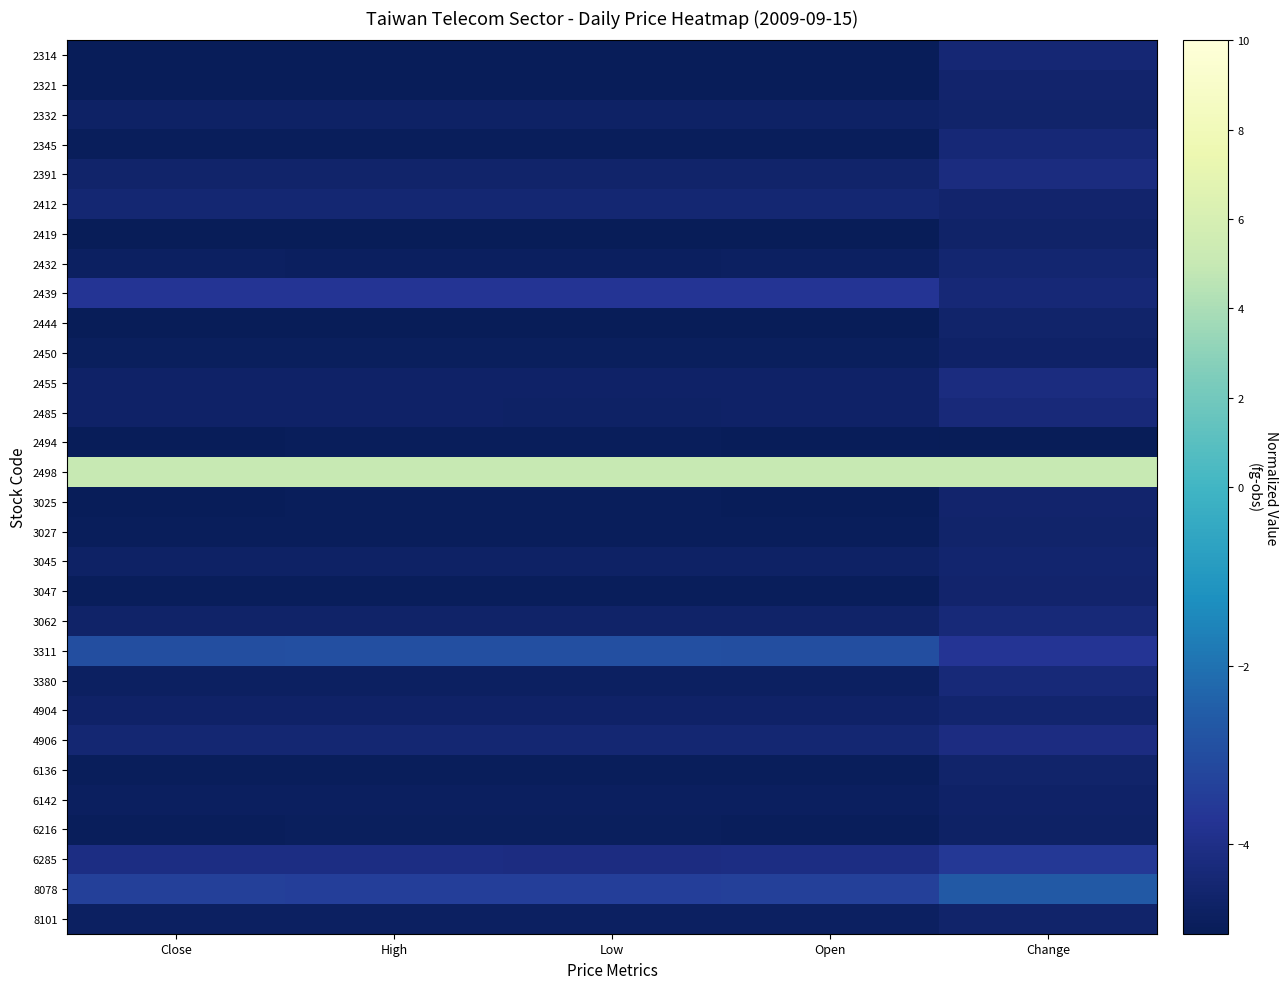

At which category is the sum across all series the highest?

Change